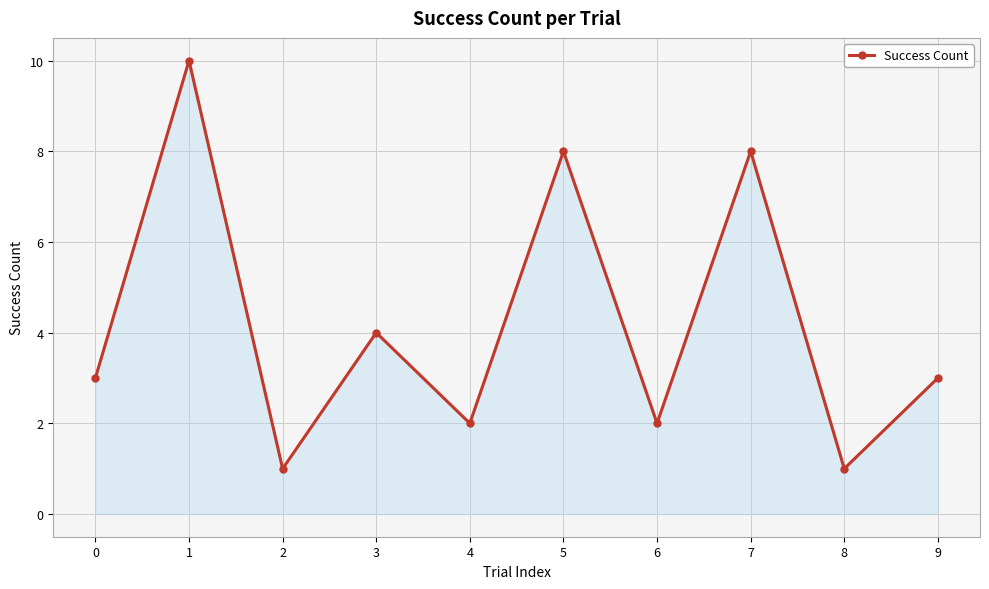

What is the ratio of the value at 5 to the value at 1?

0.8